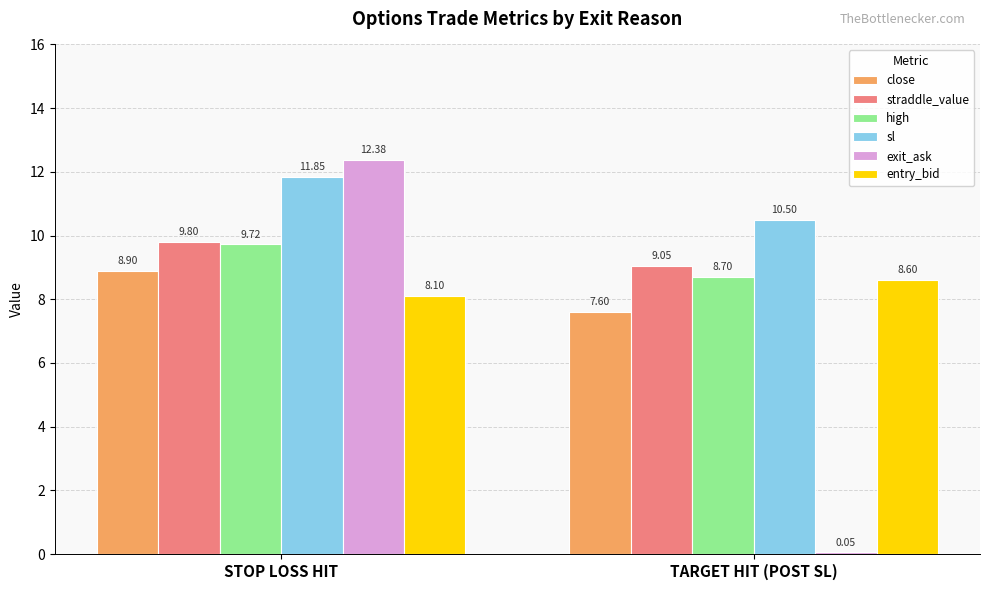

What is the difference between the close values at TARGET HIT (POST SL) and STOP LOSS HIT?

1.3